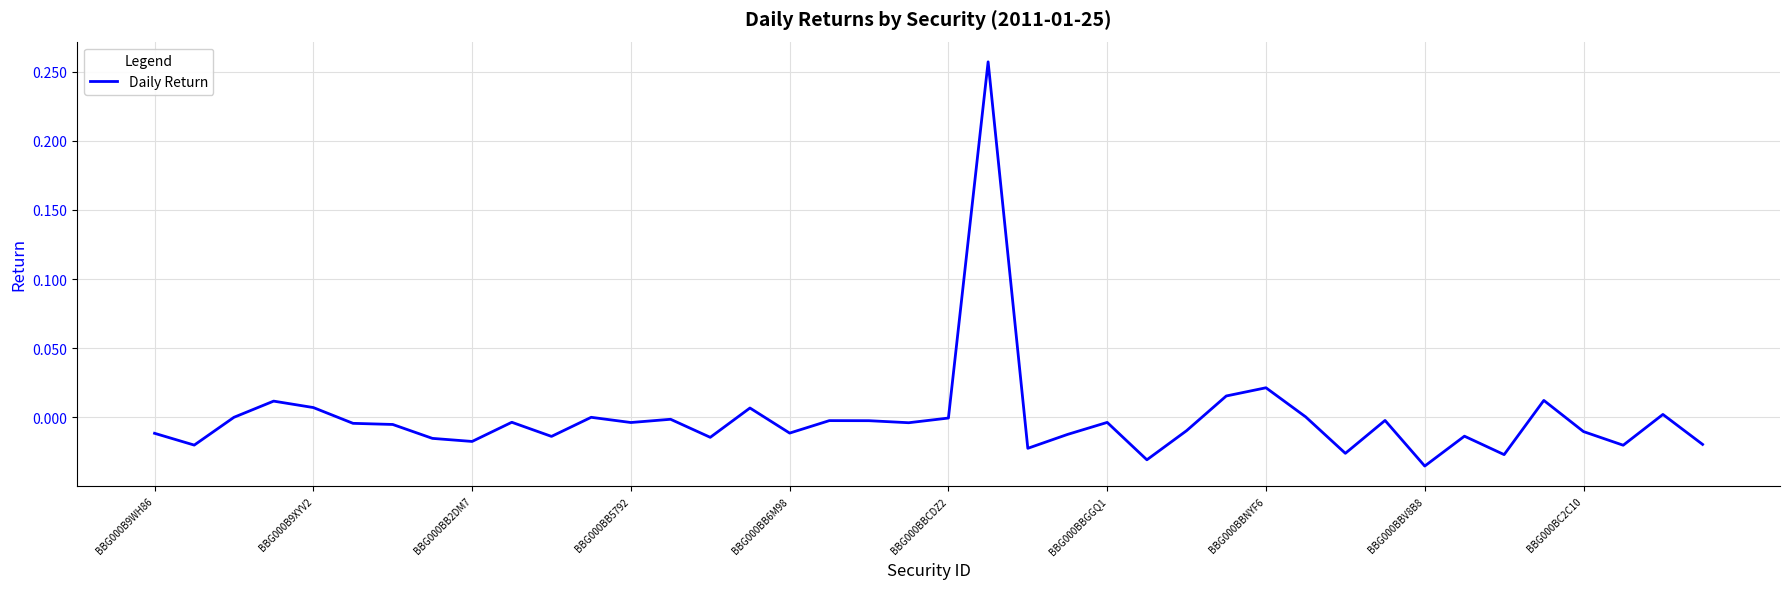

Reading right to left, list all the values displayed in this chart.

-0.0	0.0	-0.0	-0.0	0.0	-0.0	-0.0	-0.0	-0.0	-0.0	0.0	0.0	0.0	-0.0	-0.0	-0.0	-0.0	-0.0	0.3	-0.0	-0.0	-0.0	-0.0	-0.0	0.0	-0.0	-0.0	-0.0	0.0	-0.0	-0.0	-0.0	-0.0	-0.0	-0.0	0.0	0.0	0.0	-0.0	-0.0